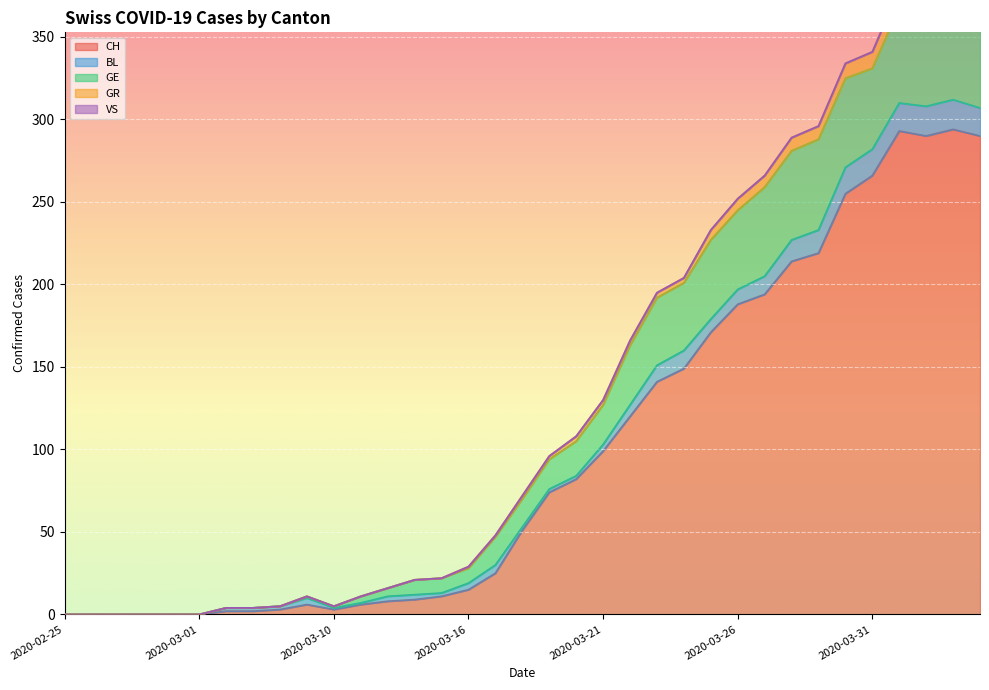

True or false: GR and GE intersect in this chart.

False